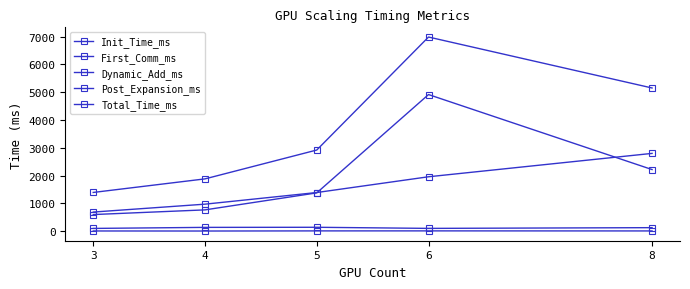

How many values in the Total_Time_ms series exceed 2919?

3